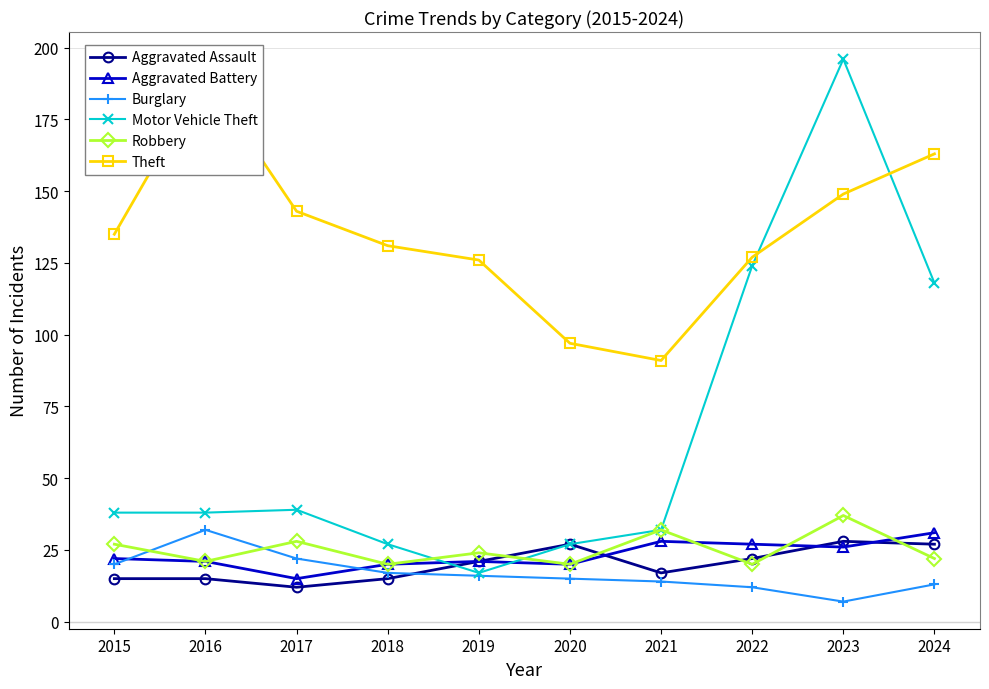

True or false: Motor Vehicle Theft has a value of 27 at 2018.

True